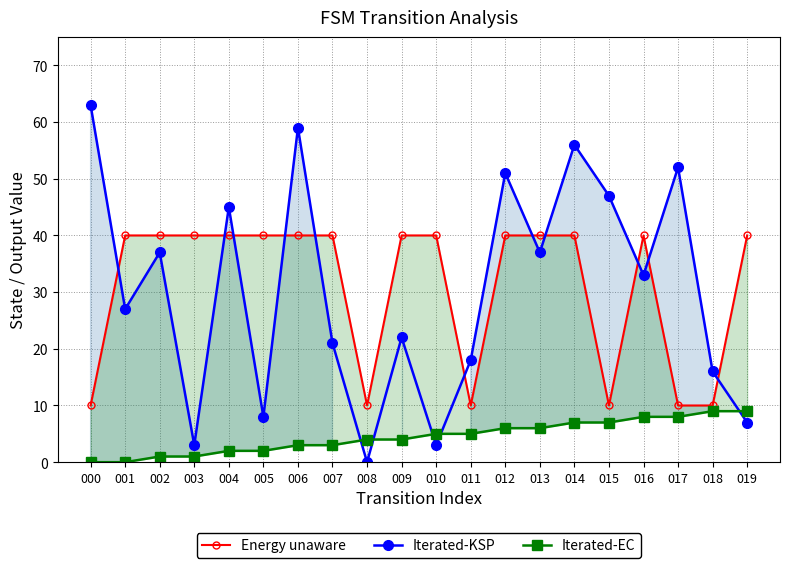

What is the maximum value for Energy unaware?

40